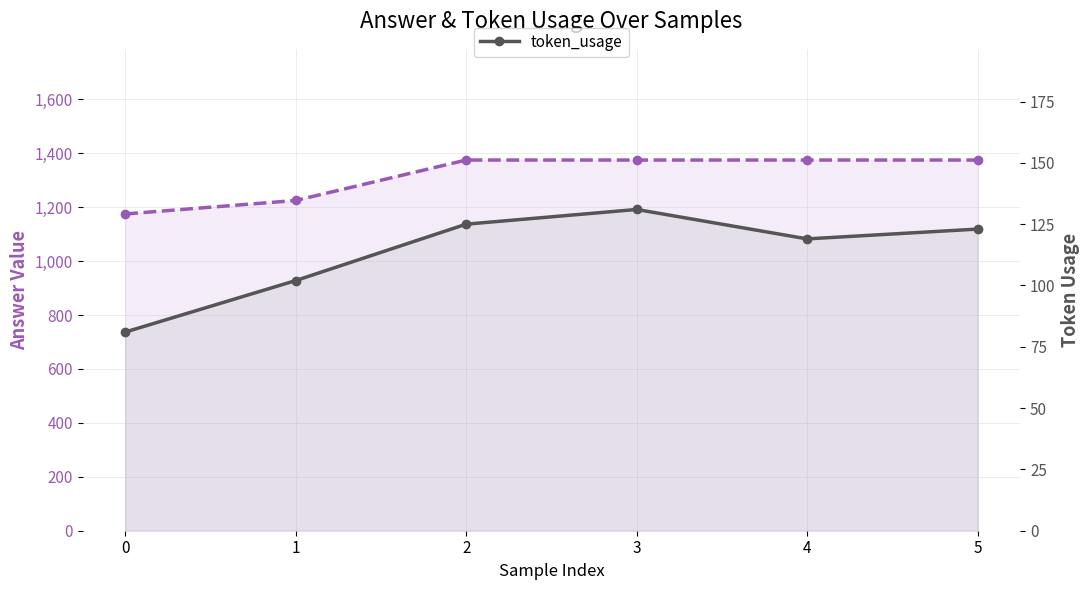

What is the difference between the answer values at 3 and 1?

150